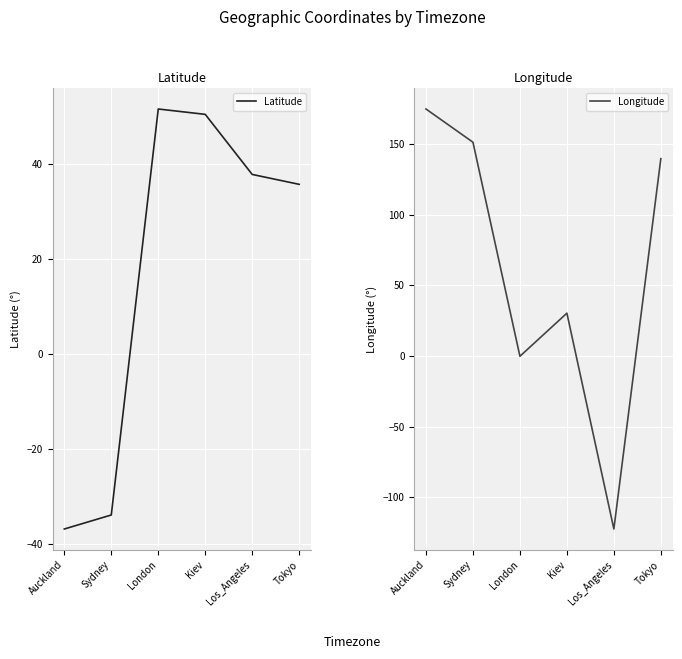

At Sydney, list the series in order from largest to smallest.

Longitude, Latitude